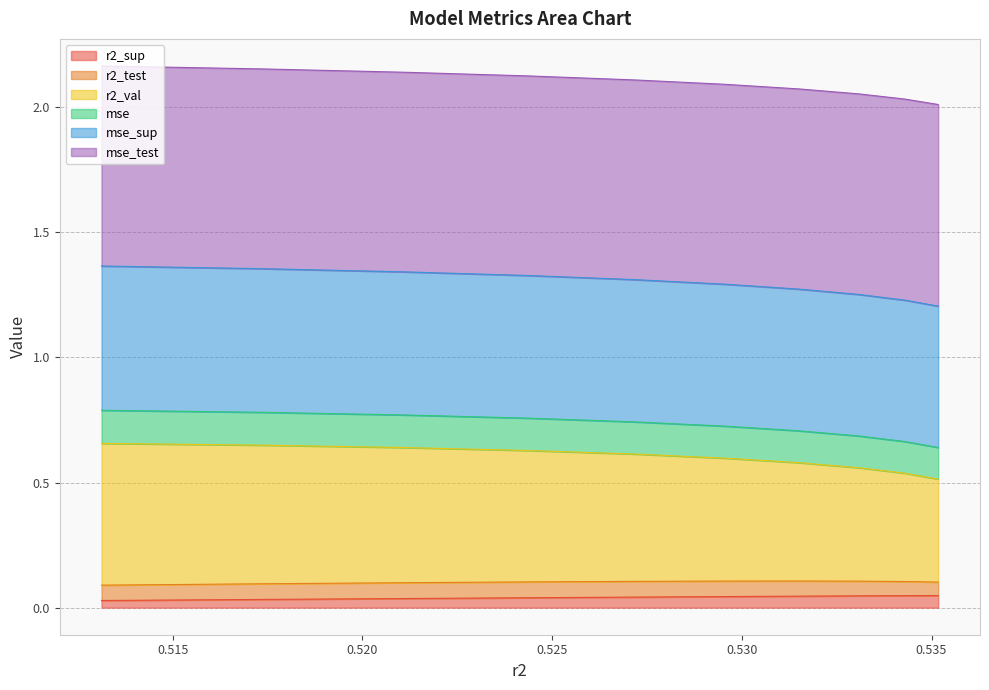

At how many categories does at least one series exceed 1?

10